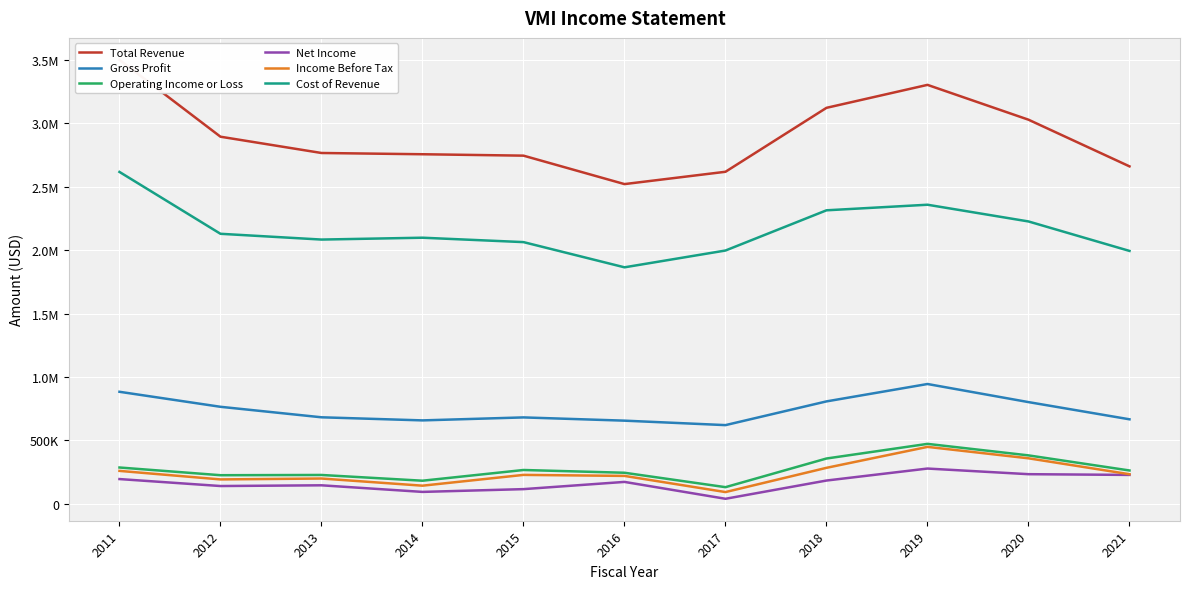

What is the value of the Total Revenue point at the 3rd from the left?

2767000